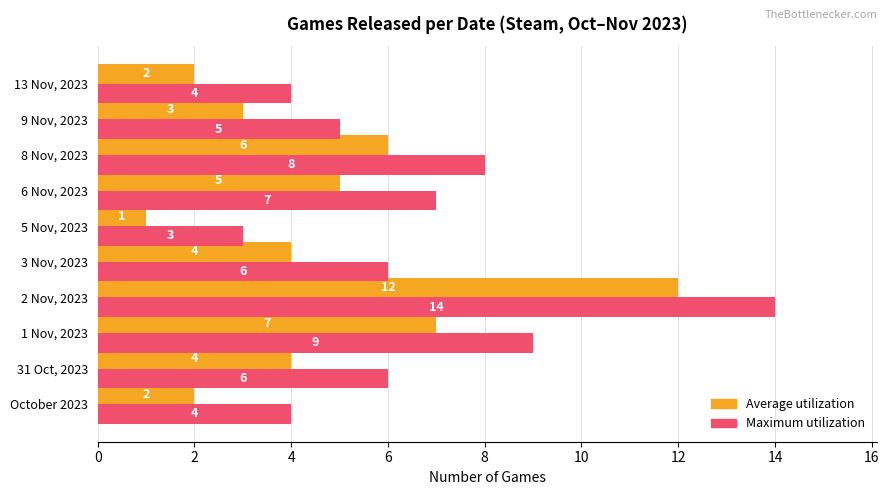

What is the maximum value for Maximum utilization?

14